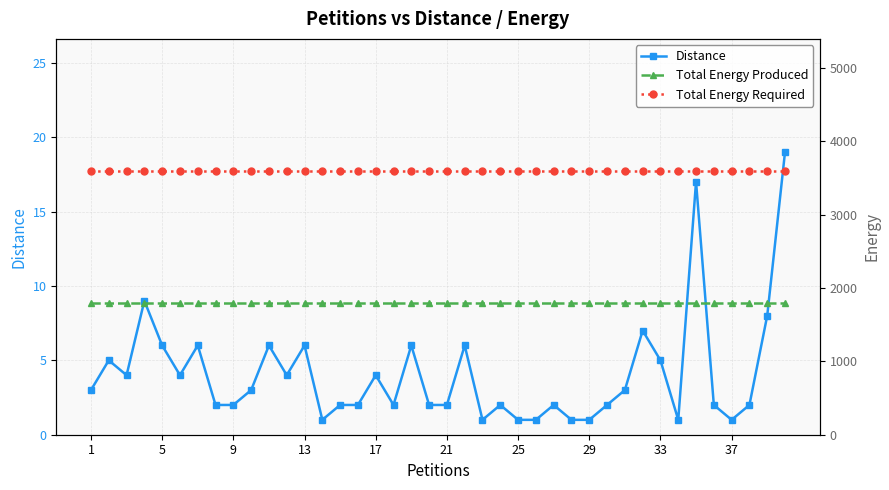

The Distance series shows 2 at 1. True or false?

False